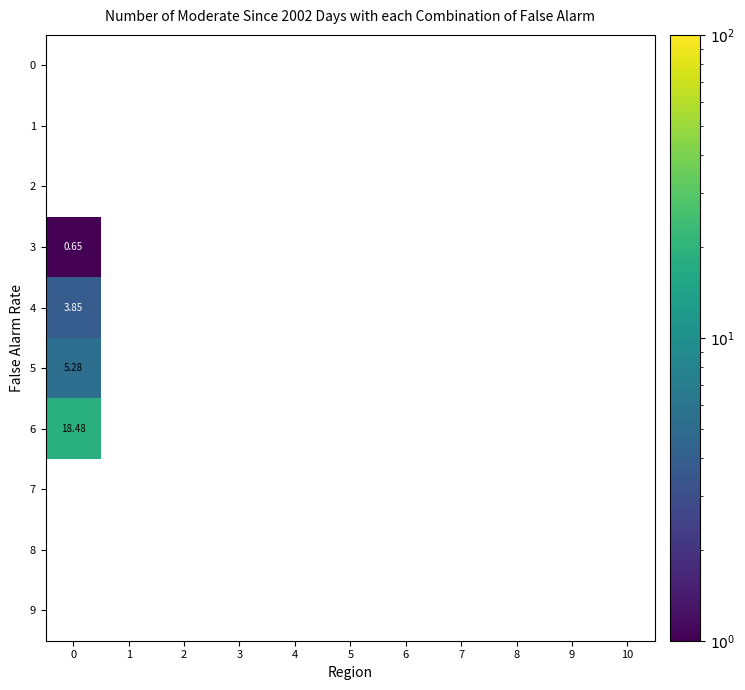

Which series has the largest range (max minus min)?

6